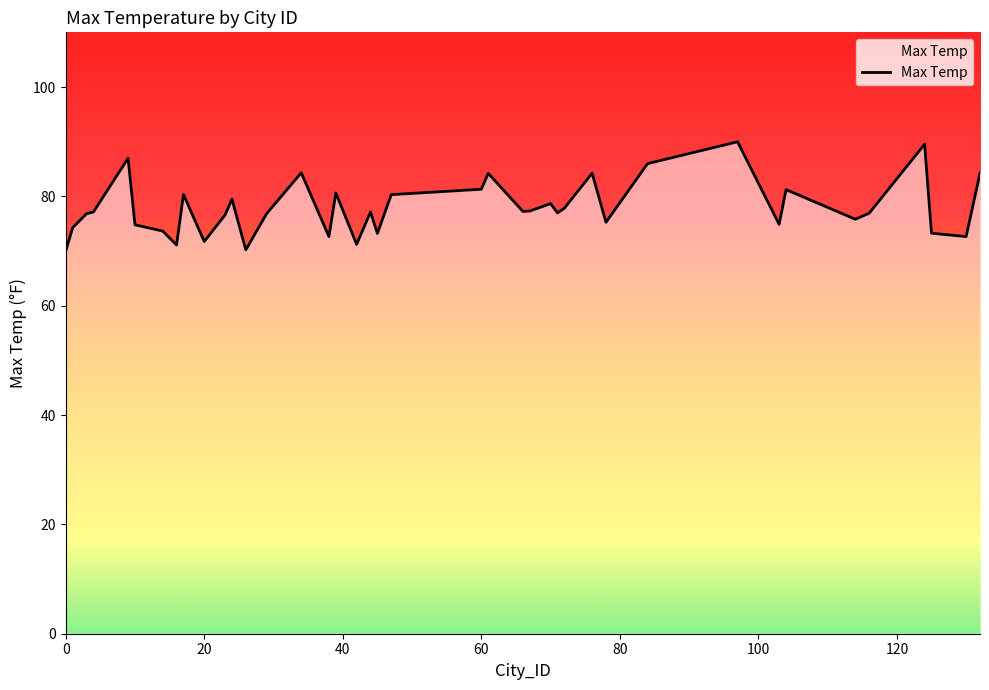

Does the chart have visible grid lines?

No